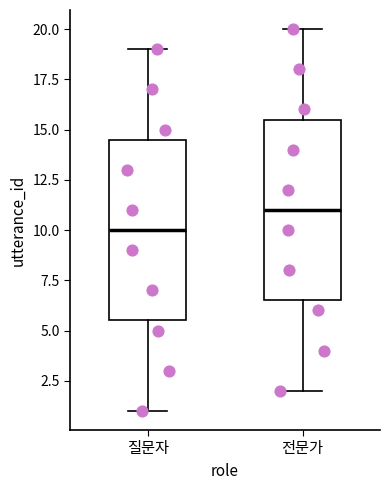

Where does the upper whisker of the box for 전문가 end on the y-axis? The values are not printed on the chart, so give them approximately, as read against the axis.

20.0